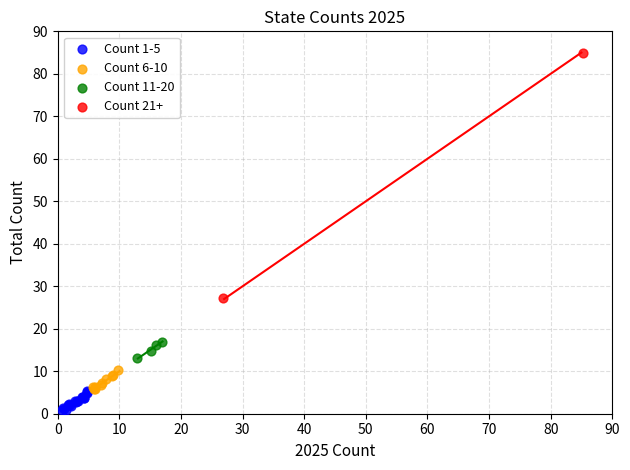

Which series has the largest Y range (max minus min)?

Count 21+